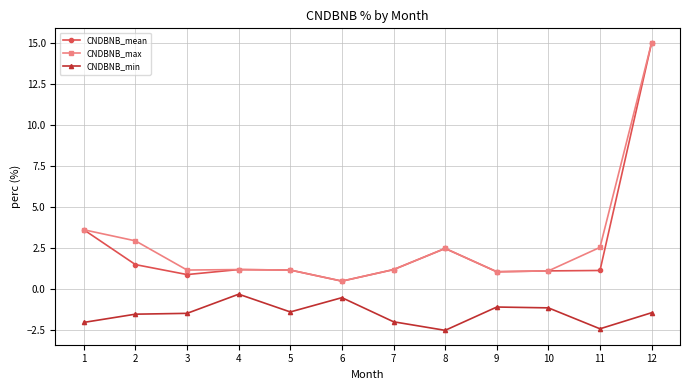

True or false: CNDBNB_min has more than 0 points higher than both neighbors.

True